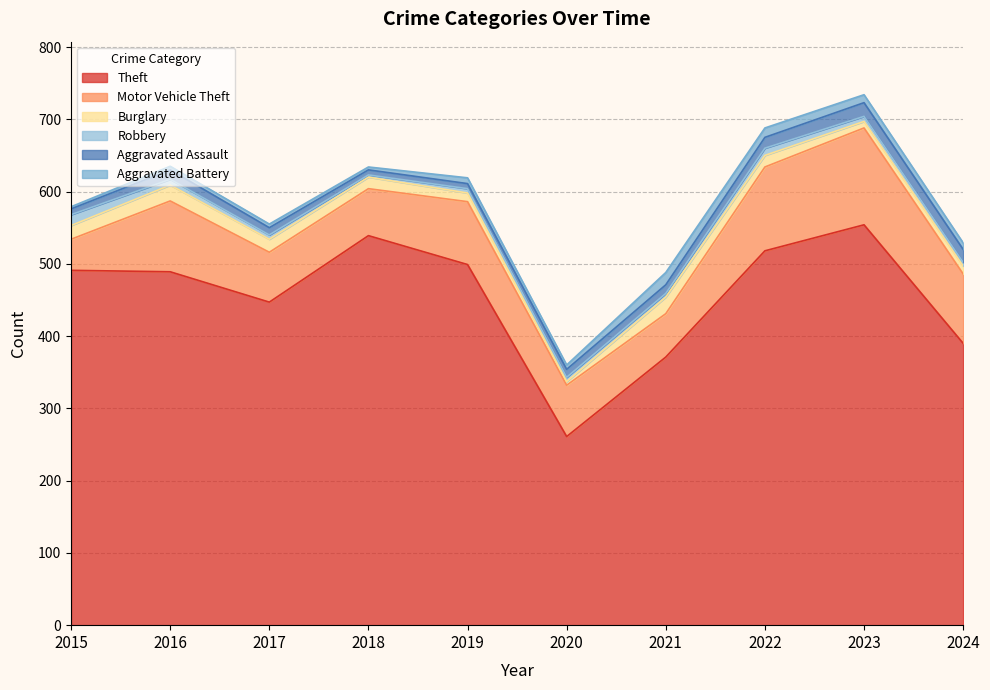

Rank the series by their maximum value, from highest to lowest.

Theft, Motor Vehicle Theft, Burglary, Aggravated Assault, Aggravated Battery, Robbery